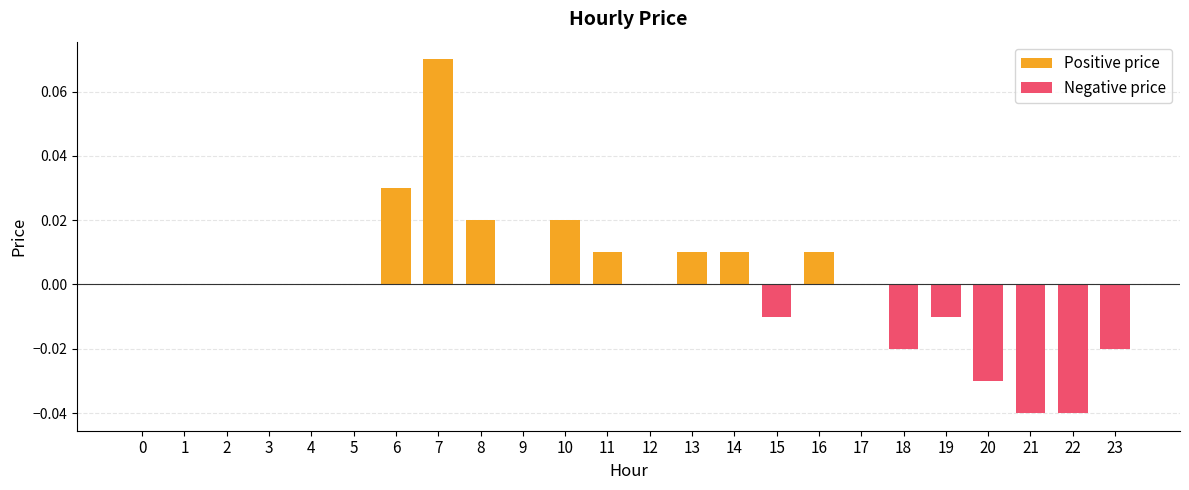

How many positive values are there?

8